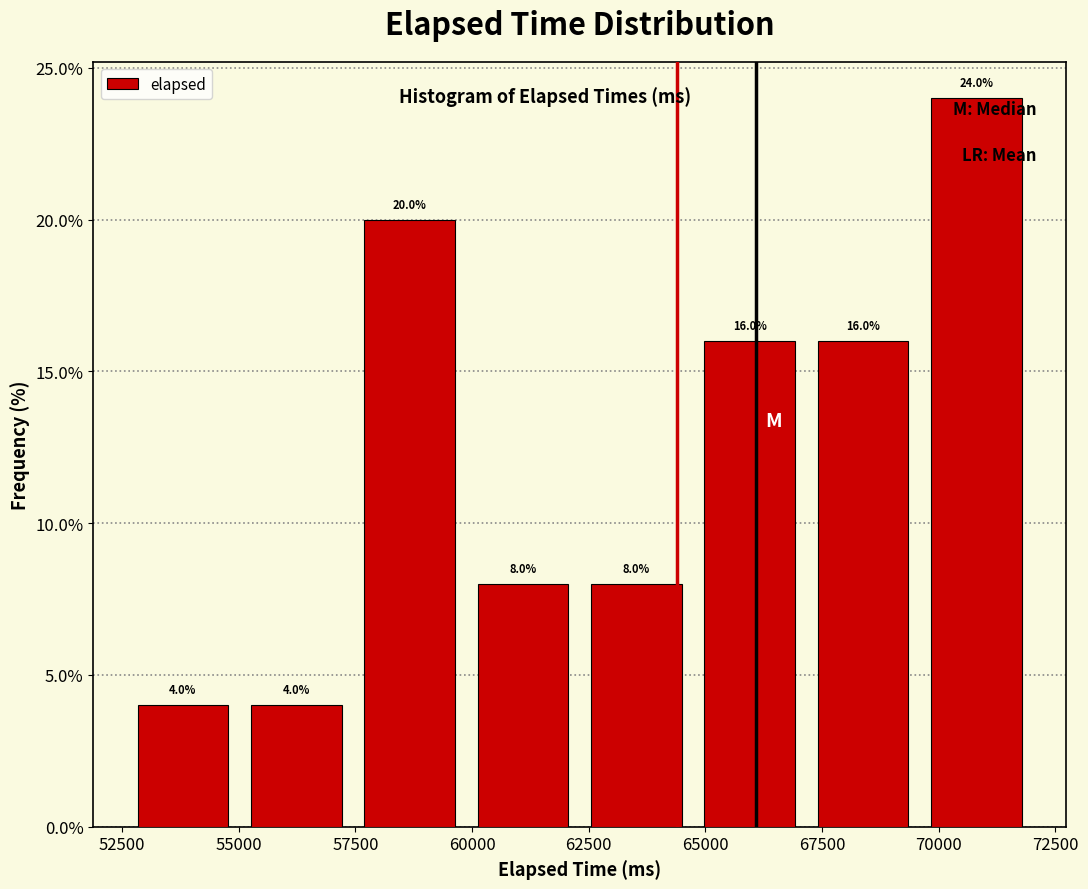

Reading left to right, transcribe this chart: for each bar, give the range it covers on the x-axis and its height. The bar edges are not printed on the chart, so give them approximately, as read against the axis.

52500 to 55000: 4.0
55000 to 57500: 4.0
57500 to 60000: 20.0
60000 to 62500: 8.0
62500 to 64500: 8.0
64500 to 67000: 16.0
67000 to 69500: 16.0
69500 to 72000: 24.0